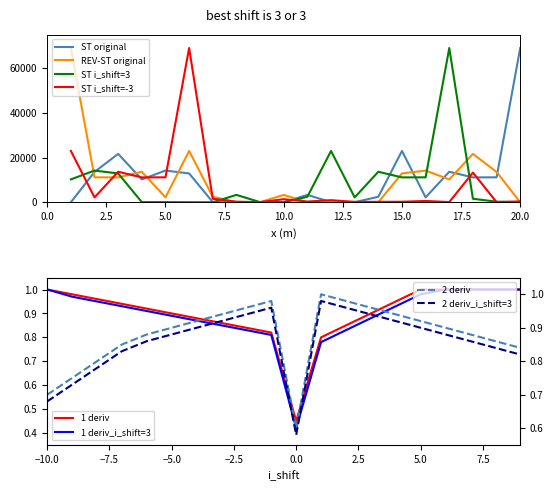

True or false: ST original and ST i_shift=-3 cross at least once.

True